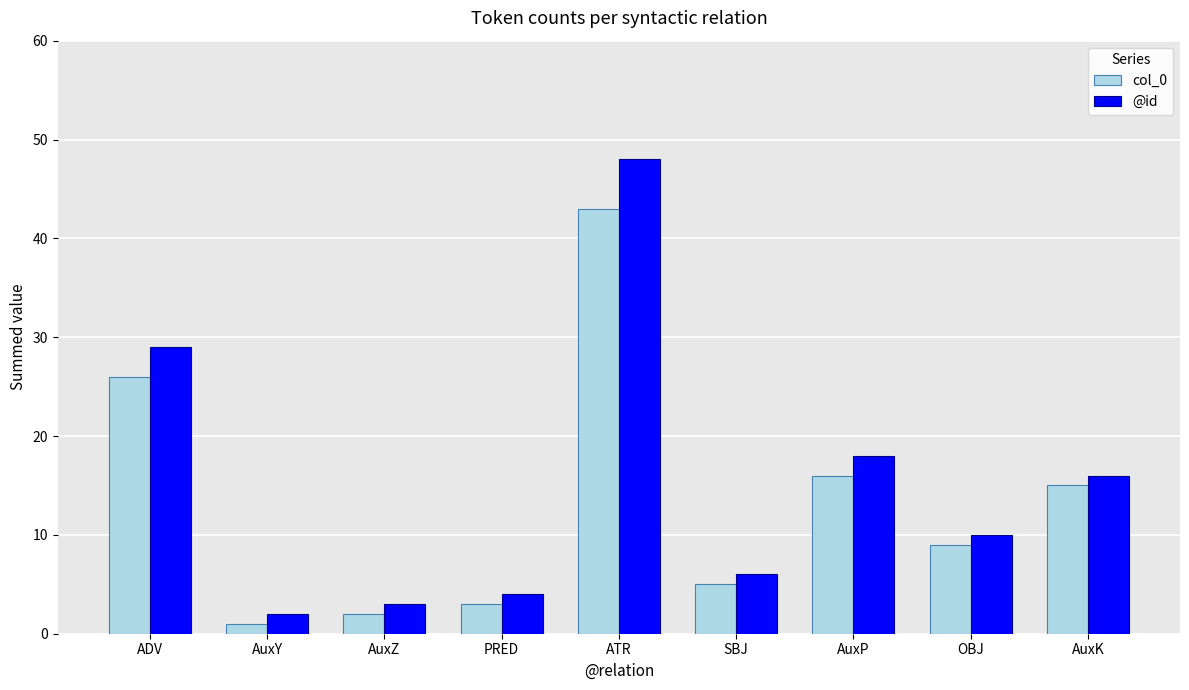

How many categories are shown in the chart?

9